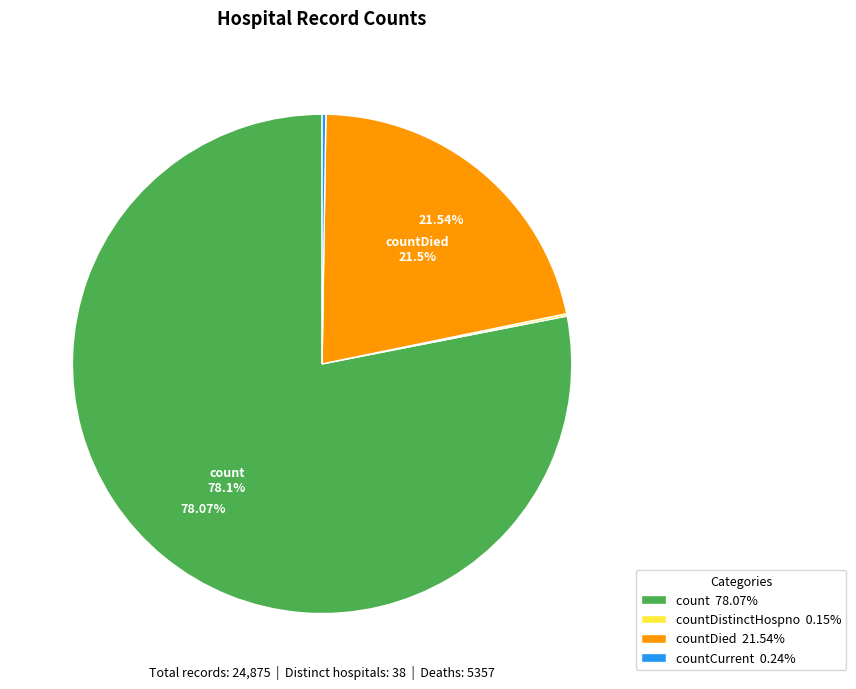

Does any single category account for the majority?

Yes